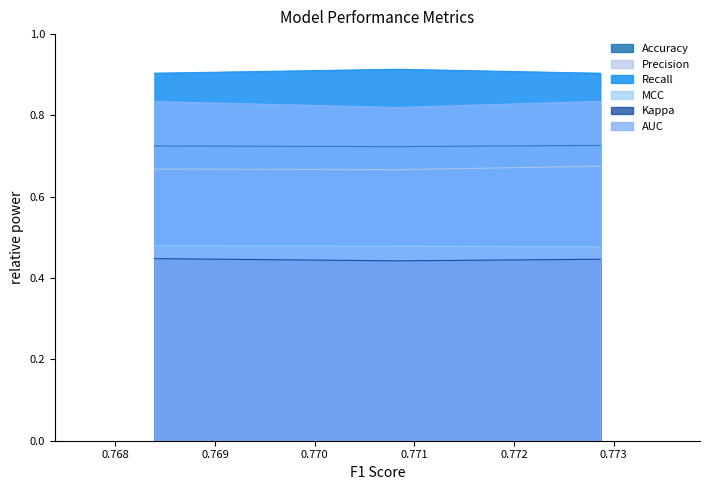

Reading right to left, extract all data points from this chart.

Accuracy: Test=0.7	Validation=0.7	Train=0.7
Precision: Test=0.7	Validation=0.7	Train=0.7
Recall: Test=0.9	Validation=0.9	Train=0.9
MCC: Test=0.5	Validation=0.5	Train=0.5
Kappa: Test=0.4	Validation=0.4	Train=0.4
AUC: Test=0.8	Validation=0.8	Train=0.8